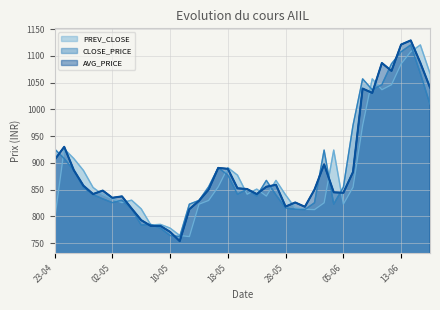

True or false: CLOSE_PRICE and AVG_PRICE cross at least once.

True